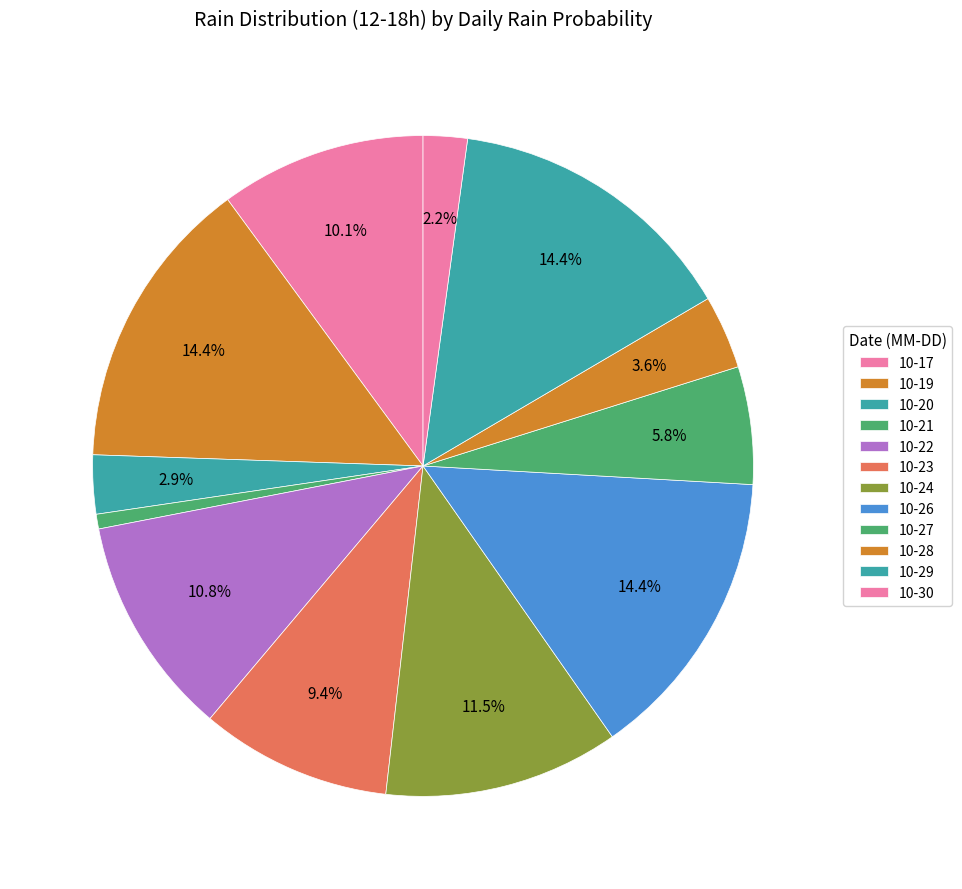

How many segments does this pie chart have?

12